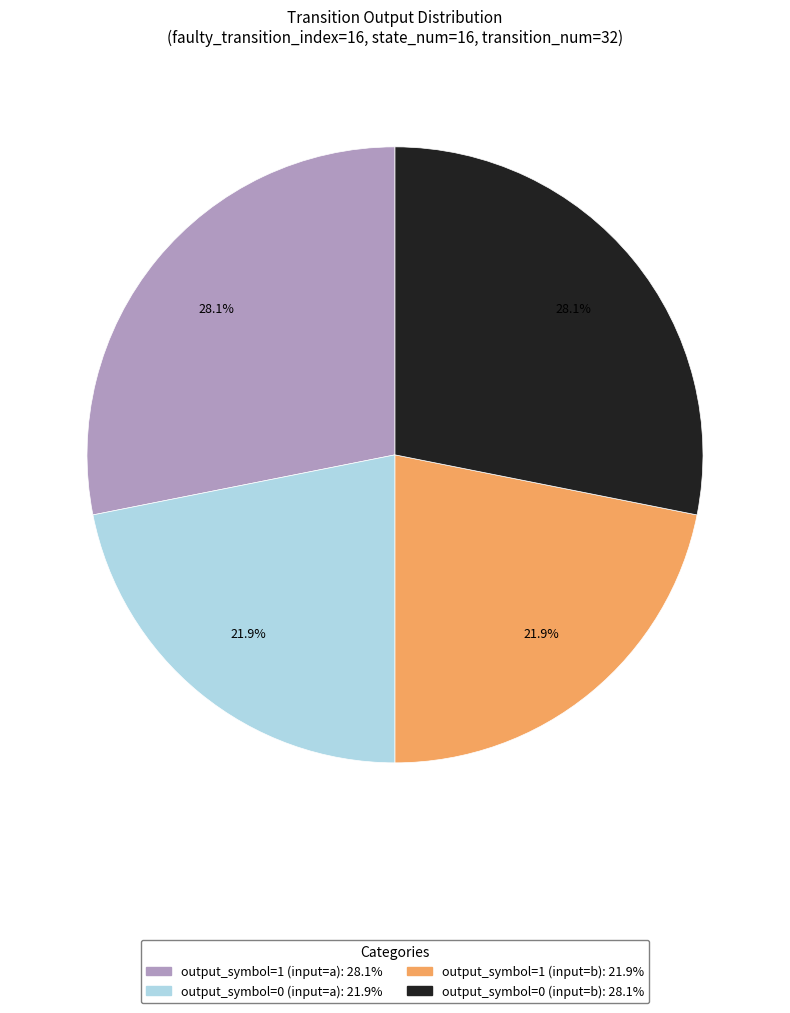

Which has a higher value, output_symbol=1 (input=a) or output_symbol=1 (input=b)?

output_symbol=1 (input=a)